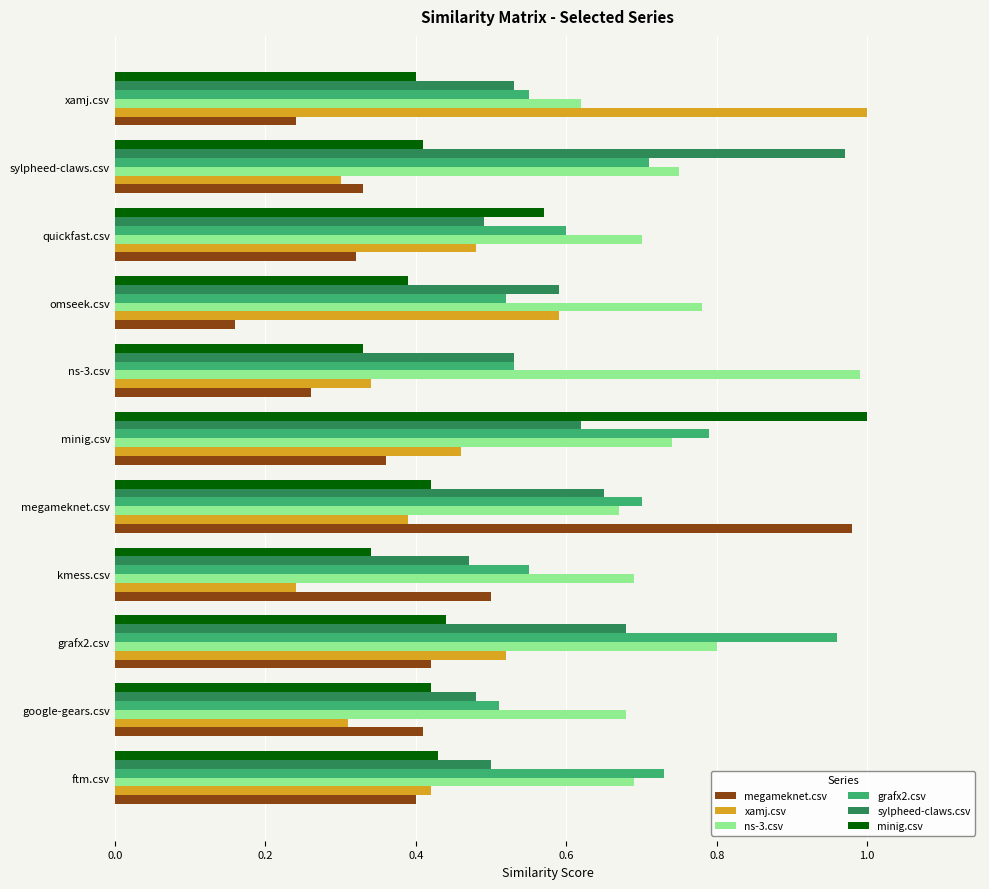

Which series has the largest total across all categories?

ns-3.csv